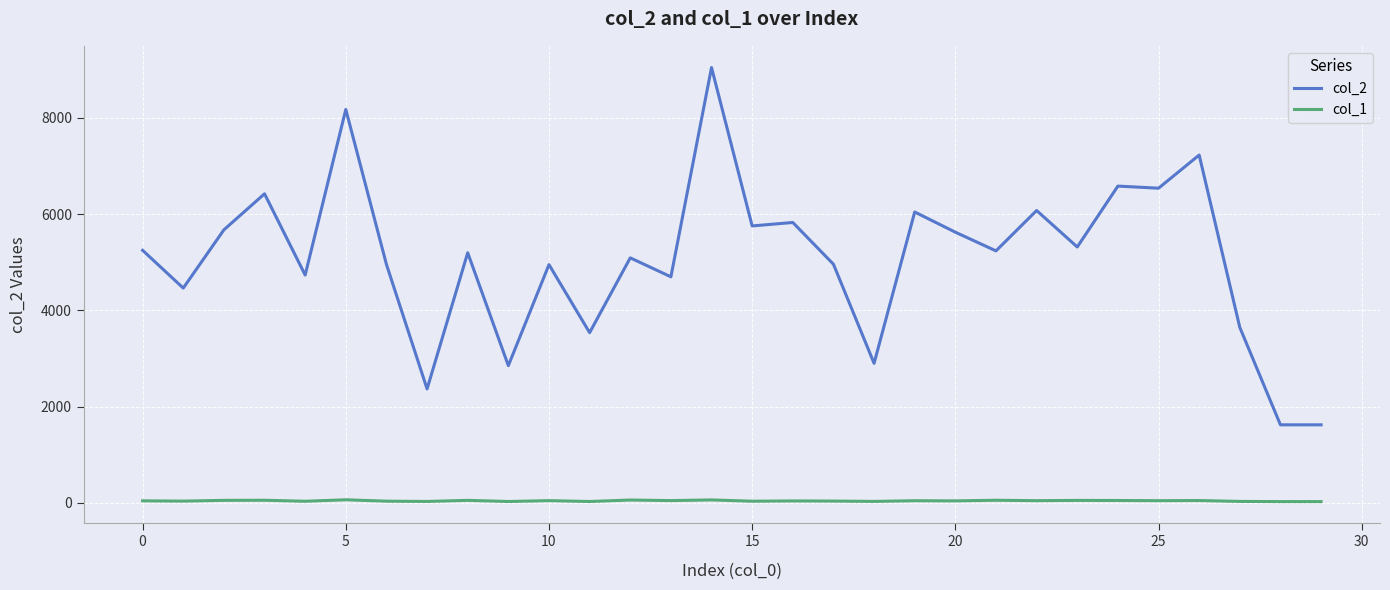

List the series in order of their peak value, lowest first.

col_1, col_2